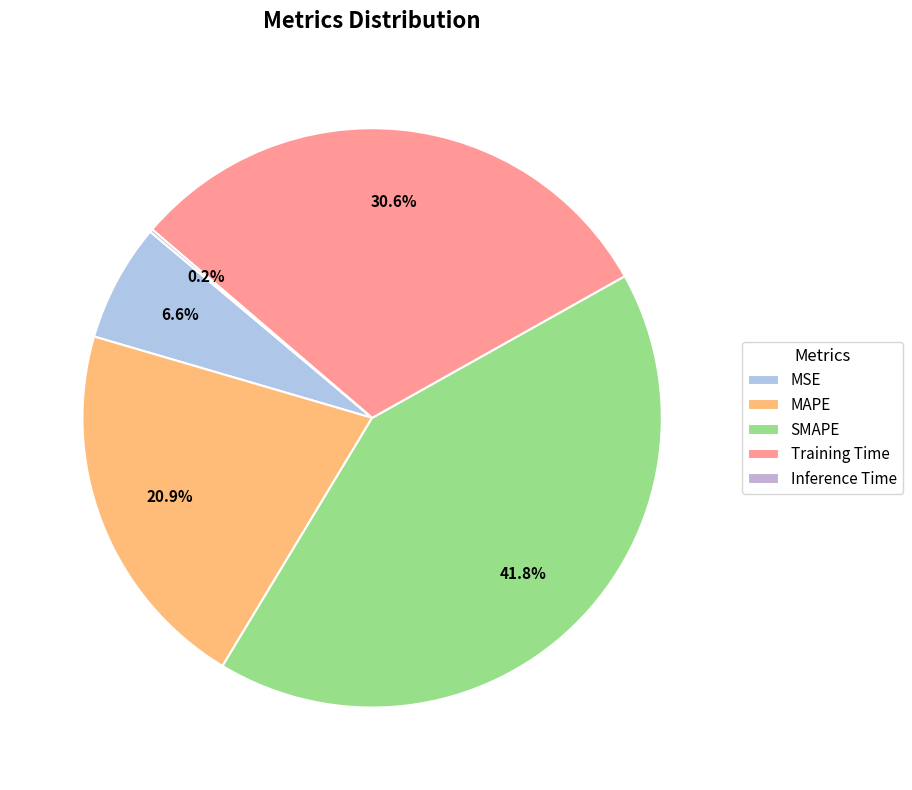

To the nearest percent, what is the difference between the MAPE and SMAPE slice percentages?

21%